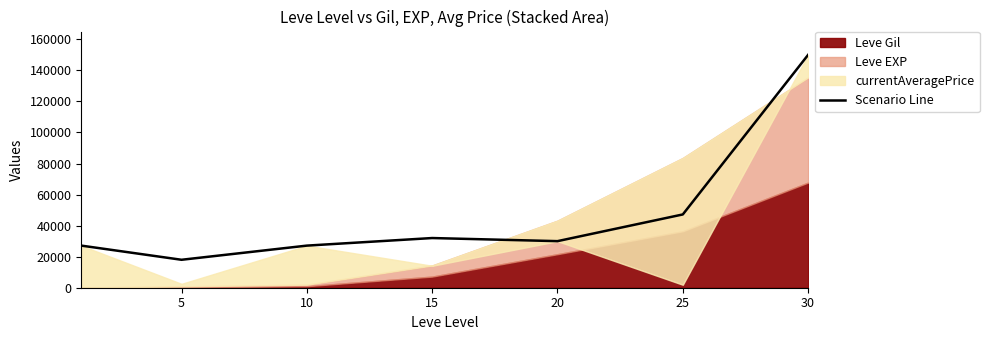

The chart shows a value of 32000 at 15. True or false?

True